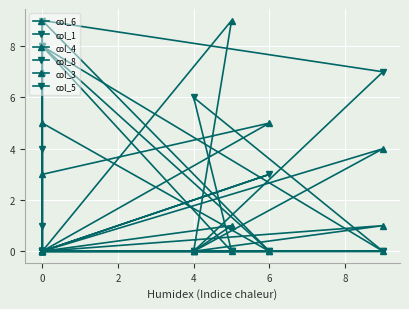

What is the label of the 2nd point from the right?

6